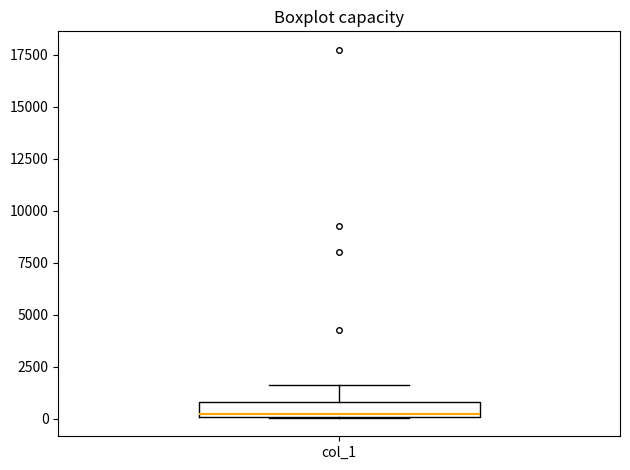

Where does the upper whisker of the box for col_1 end on the y-axis? The values are not printed on the chart, so give them approximately, as read against the axis.

1500